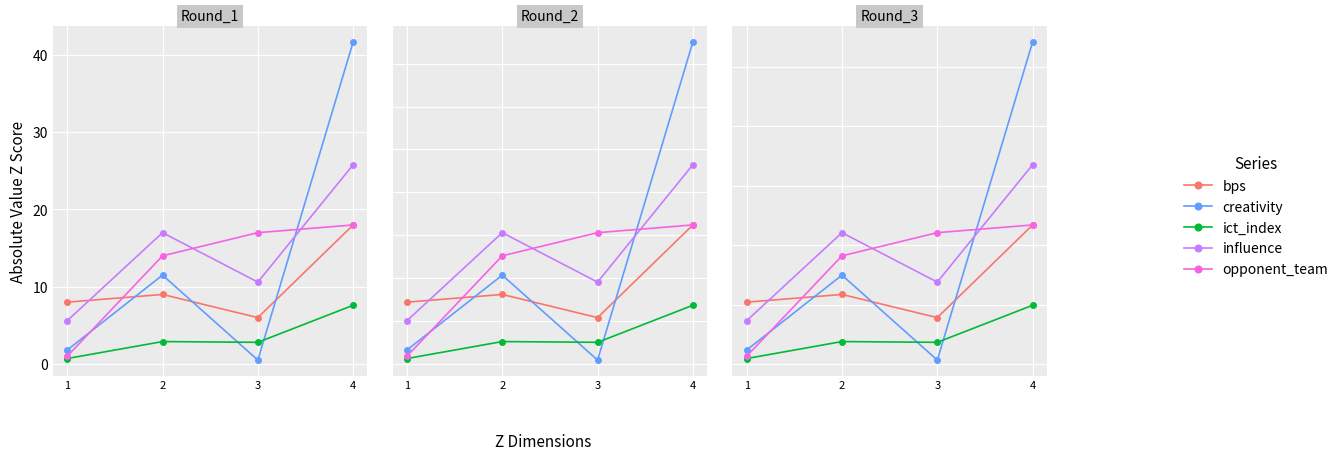

Does the chart display data point markers on the line(s)?

Yes